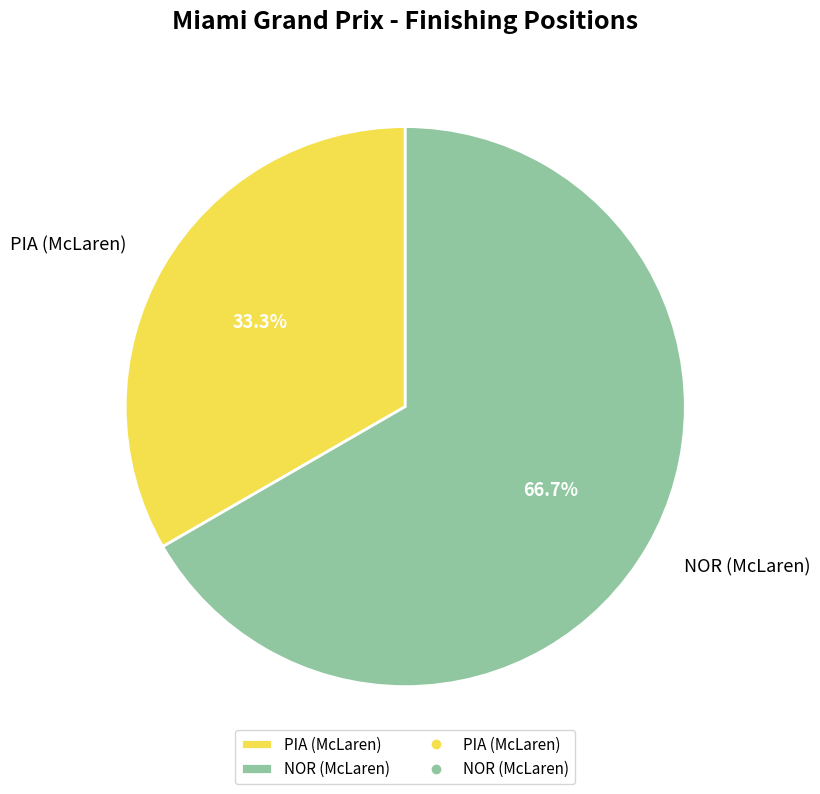

Is it true that PIA (McLaren) is 40% of the pie?

False